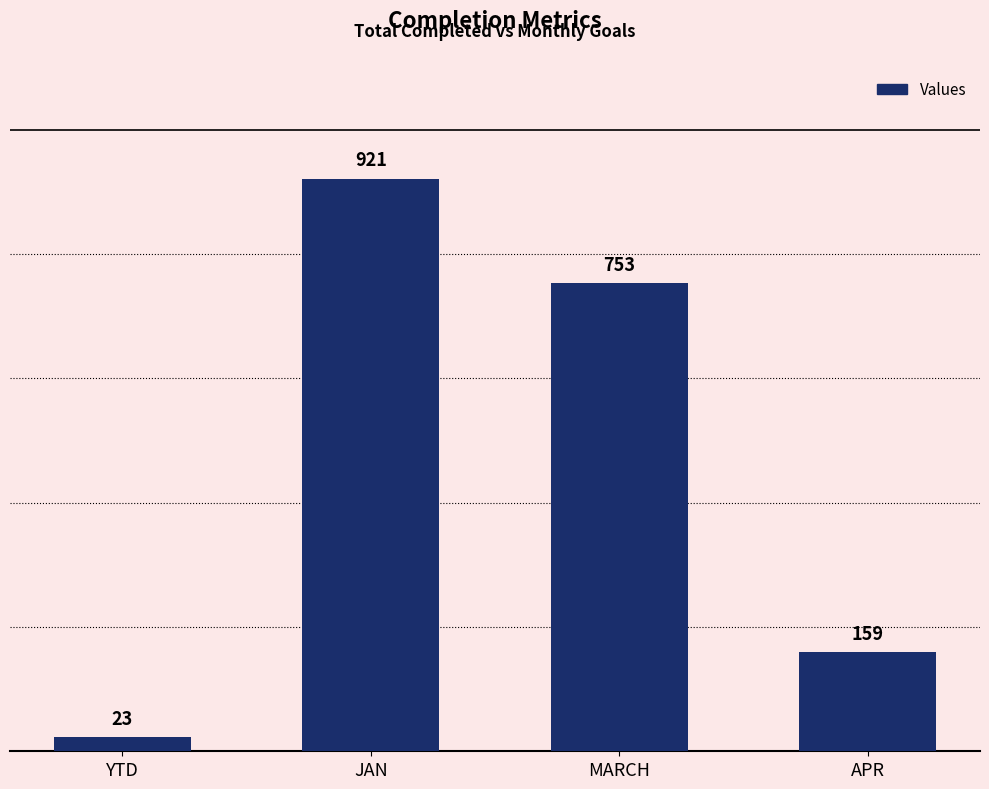

How many categories are shown in the chart?

4